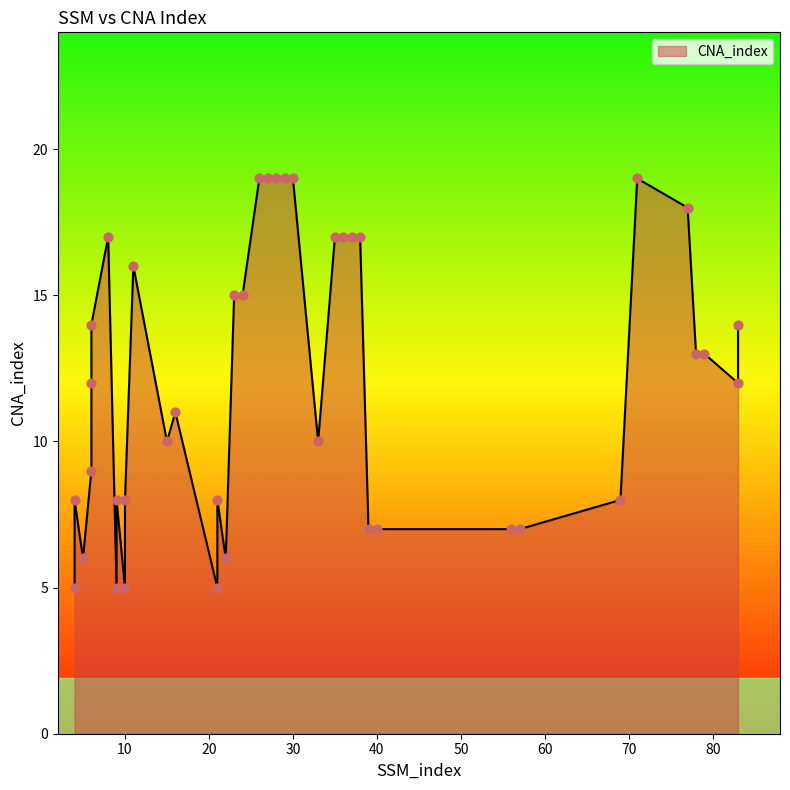

Which has a higher value, 8 or 9?

8